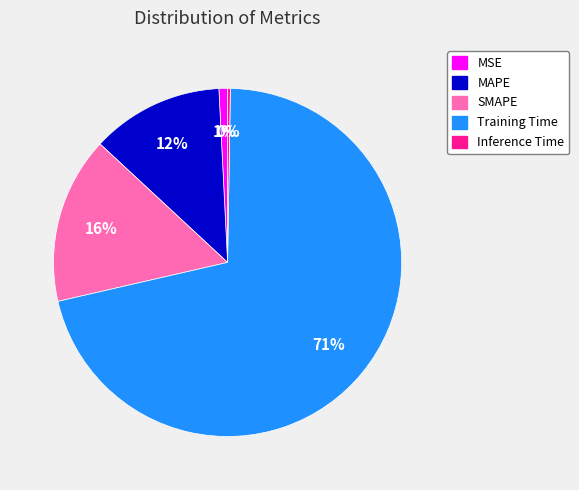

To the nearest percent, what is the combined percentage of MAPE and SMAPE?

28%